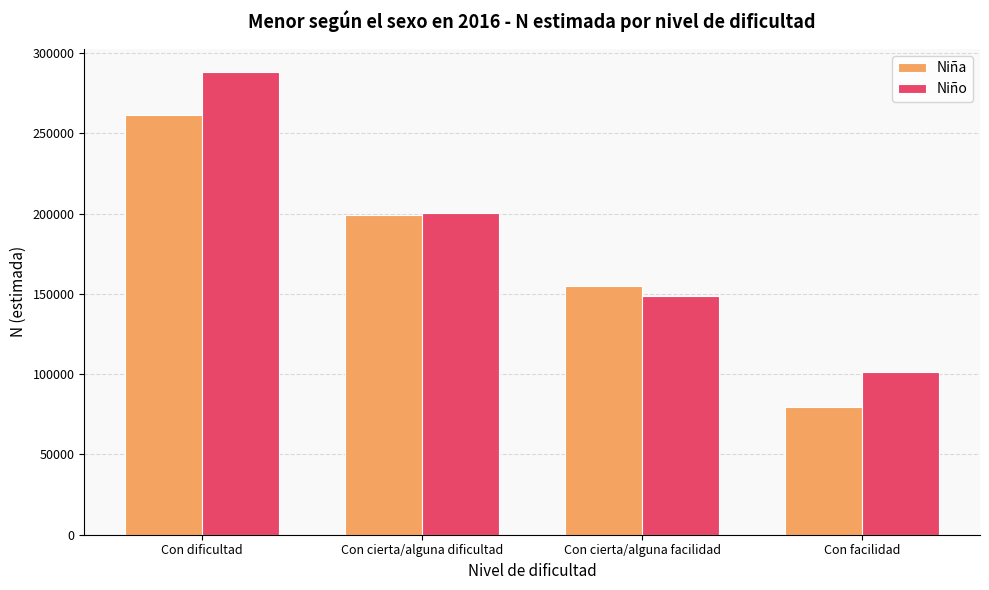

Which category has the highest value across all series?

Con dificultad